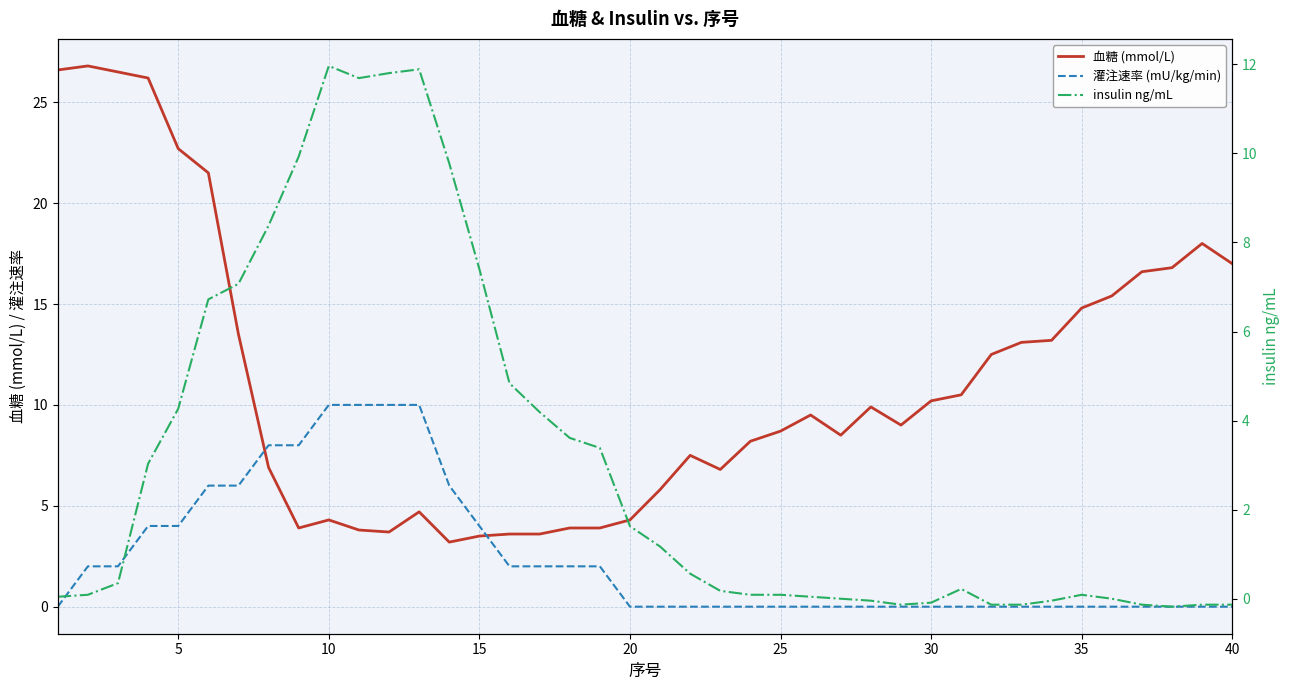

True or false: 灌注速率 (mU/kg/min) has a value of 15.4 at 12.

False